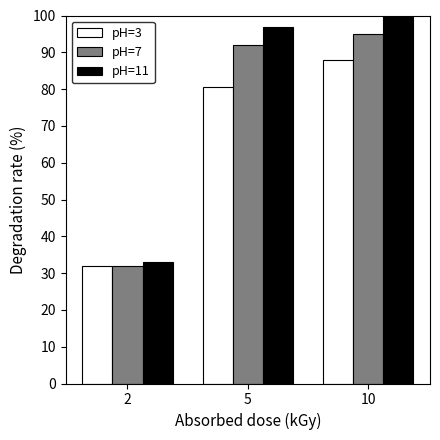

Reading left to right, extract all data points from this chart.

pH=3: 2=32.0	5=80.5	10=88.0
pH=7: 2=32.0	5=92.0	10=95.1
pH=11: 2=33.0	5=97.0	10=102.0